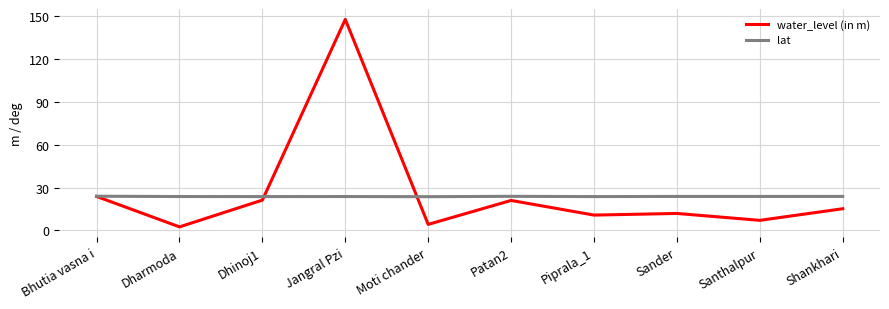

Is the value of water_level (in m) at Jangral Pzi greater than the value of lat at Bhutia vasna i?

Yes